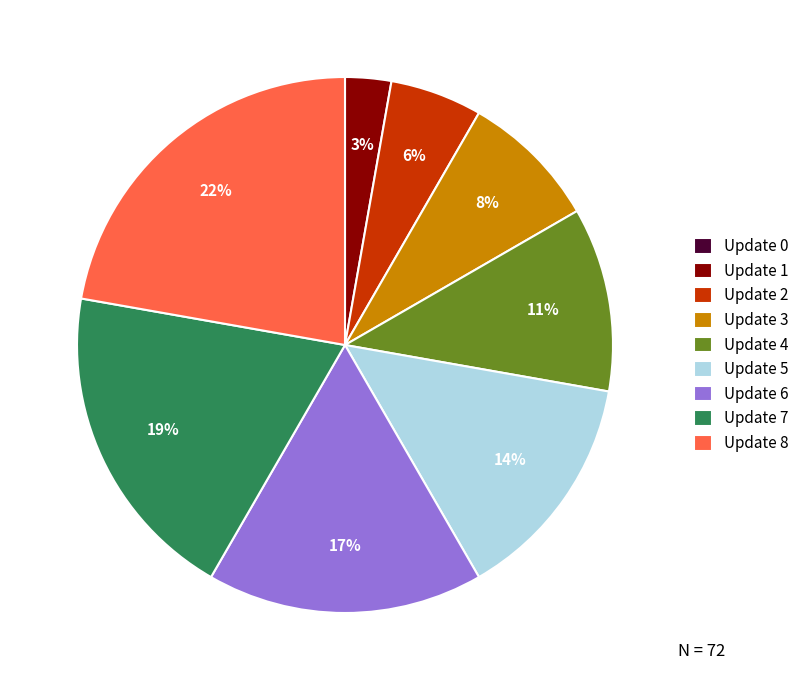

Which slice is the largest?

Update 8